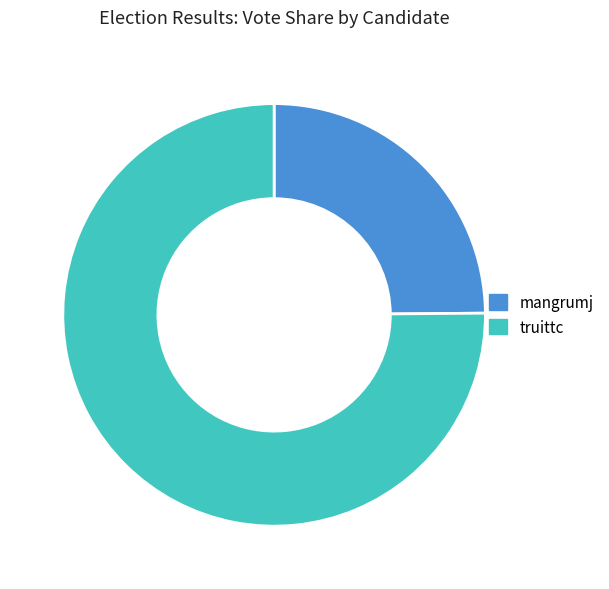

Between truittc and mangrumj, which is larger?

truittc